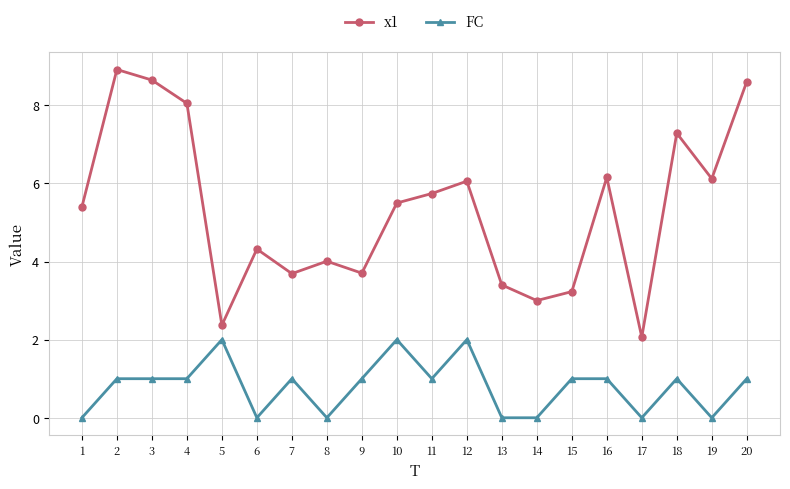

What is the total value across all series at 3?

9.6